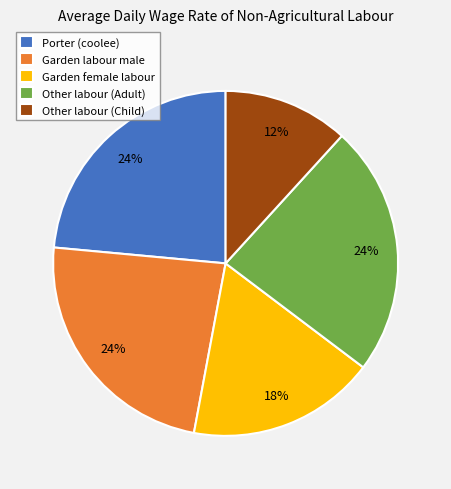

Is the sum of Porter (coolee) and Garden female labour greater than half?

No